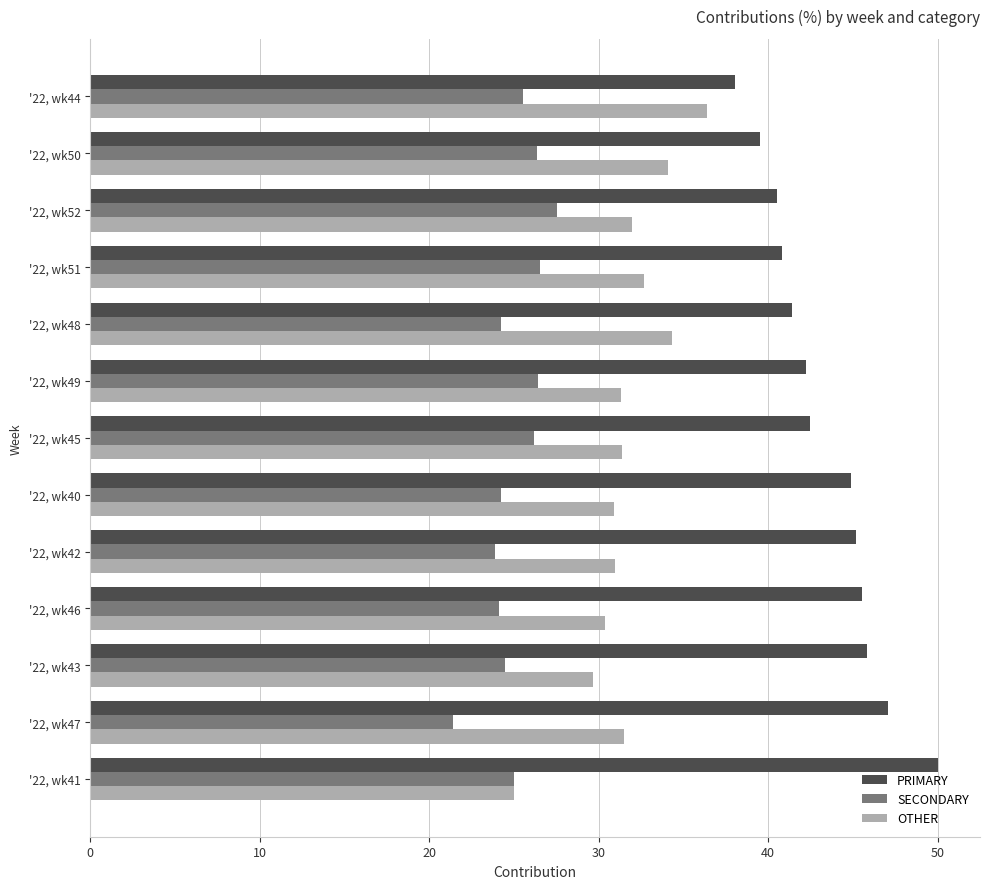

What is the difference between the highest and lowest values at '22, wk41?

25.0